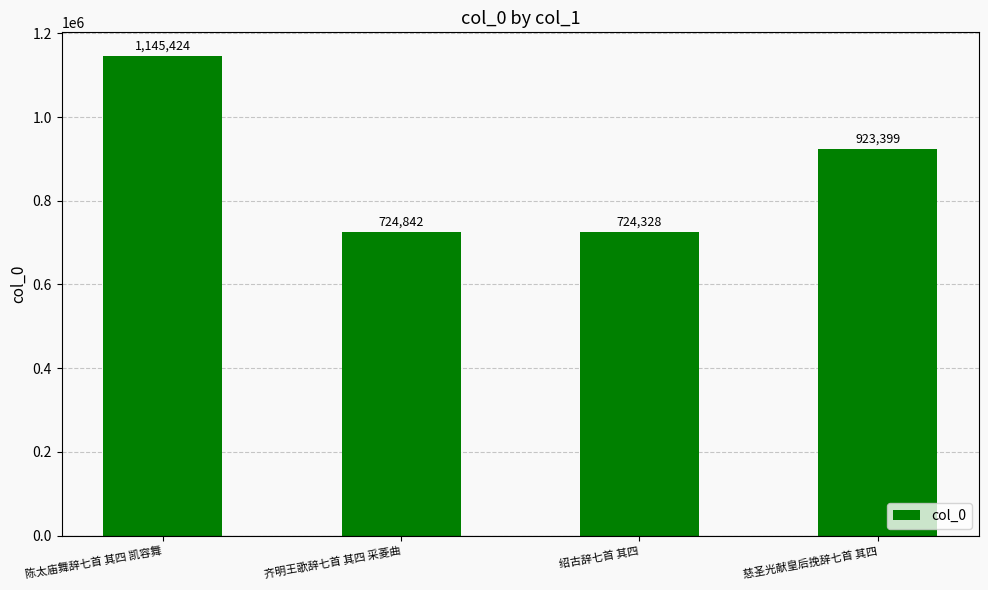

Reading right to left, transcribe all the data shown in this chart.

923399	724328	724842	1145424